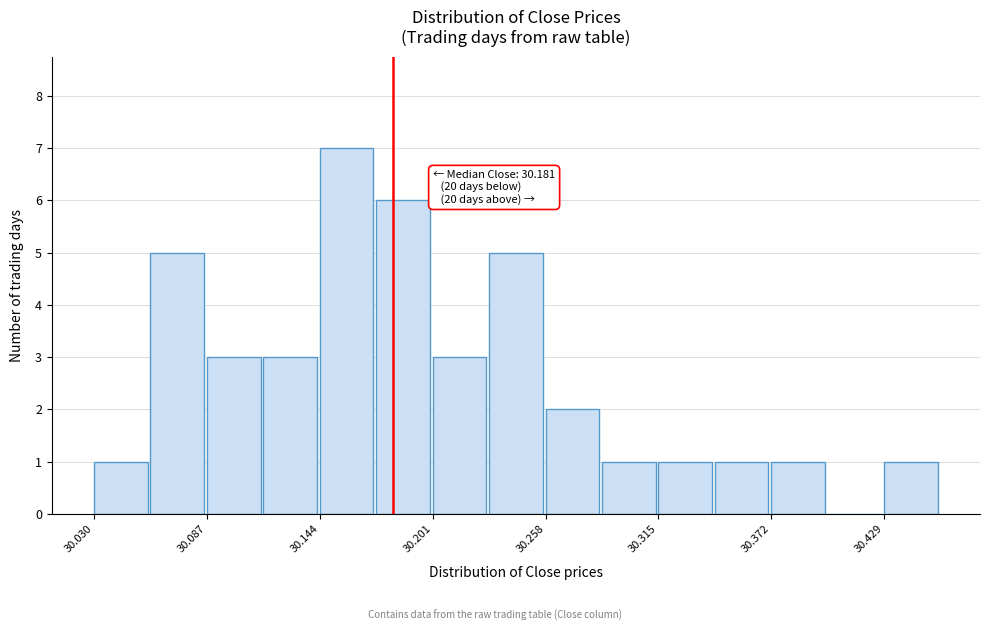

Around what value on the x-axis is the tallest bar? Give the approximate position of its centre, as read against the axis.

30.16